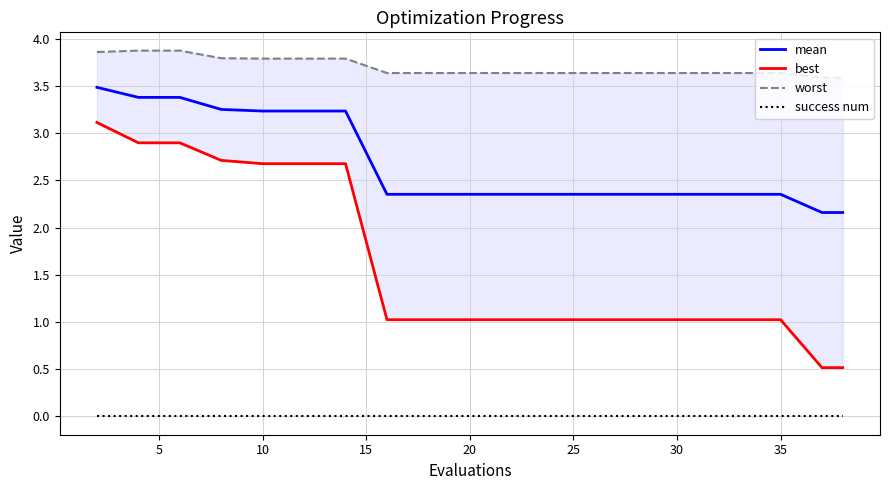

True or false: mean and success num cross at least once.

False